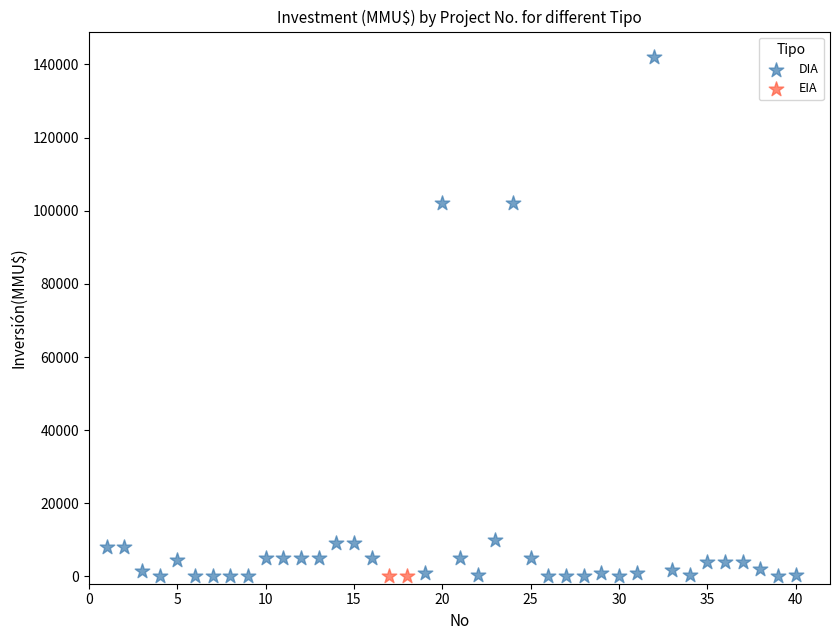

What are all the series names shown in the legend?

DIA, EIA